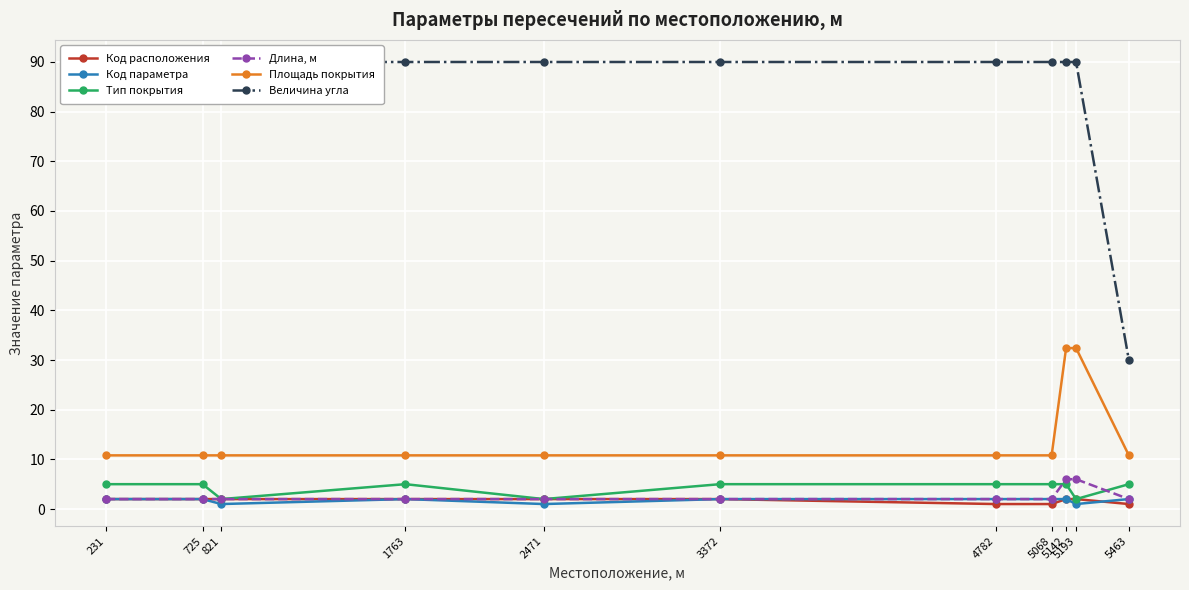

What is the difference between the second highest and second lowest values in the Тип покрытия series?

3.0